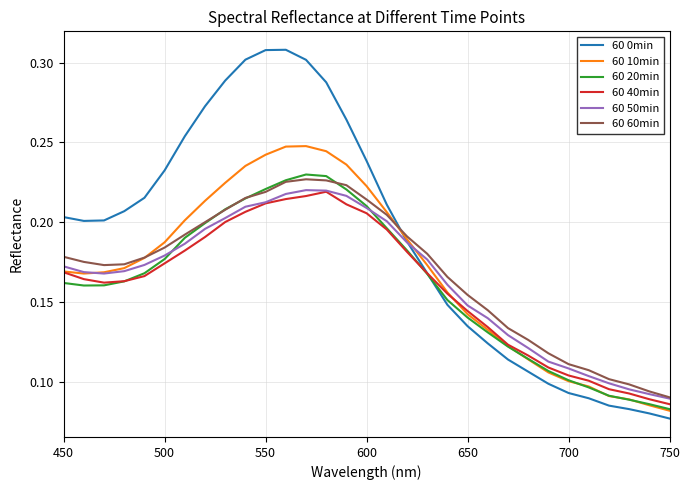

Which series has the largest total across all categories?

60 0min